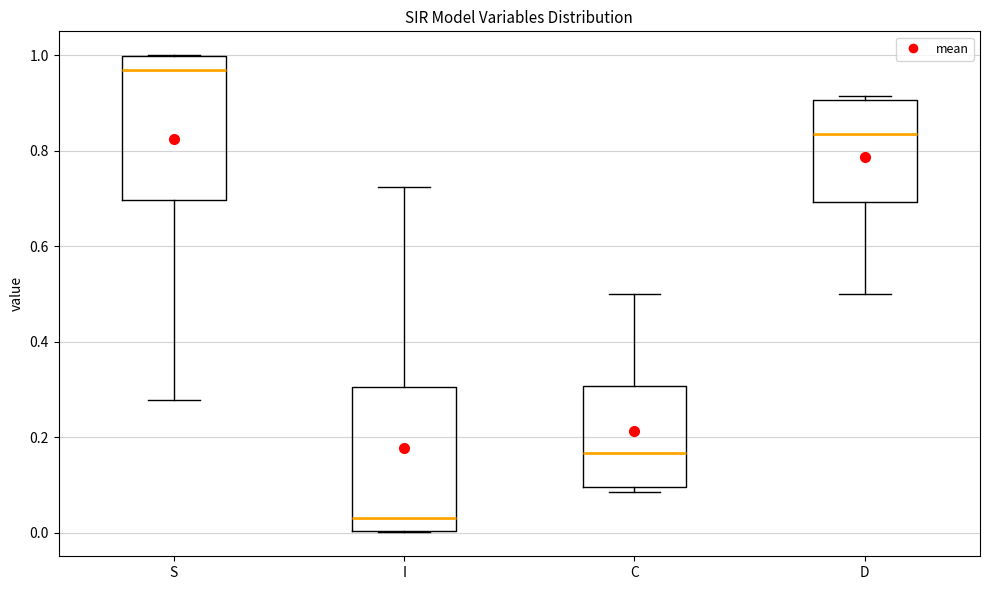

Reading left to right, read every box against the y-axis: the position of its median line, the range the box covers, and the ends of its whiskers. The values are not printed on the chart, so give them approximately, as read against the axis.

S: median 0.96, box 0.70 to 1.00, whiskers 0.28 to 1.00
I: median 0.04, box 0.00 to 0.30, whiskers 0.00 to 0.72
C: median 0.16, box 0.10 to 0.30, whiskers 0.08 to 0.50
D: median 0.84, box 0.70 to 0.90, whiskers 0.50 to 0.92